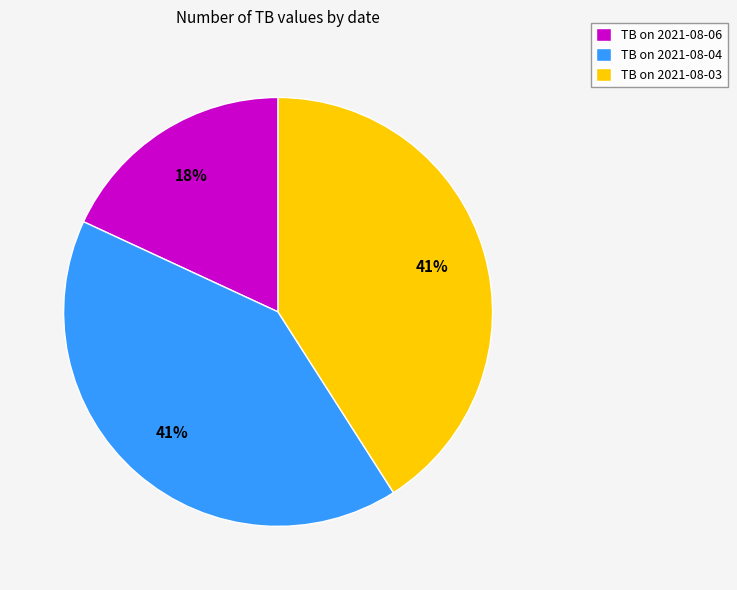

Which category has the smallest portion of the pie?

TB on 2021-08-06